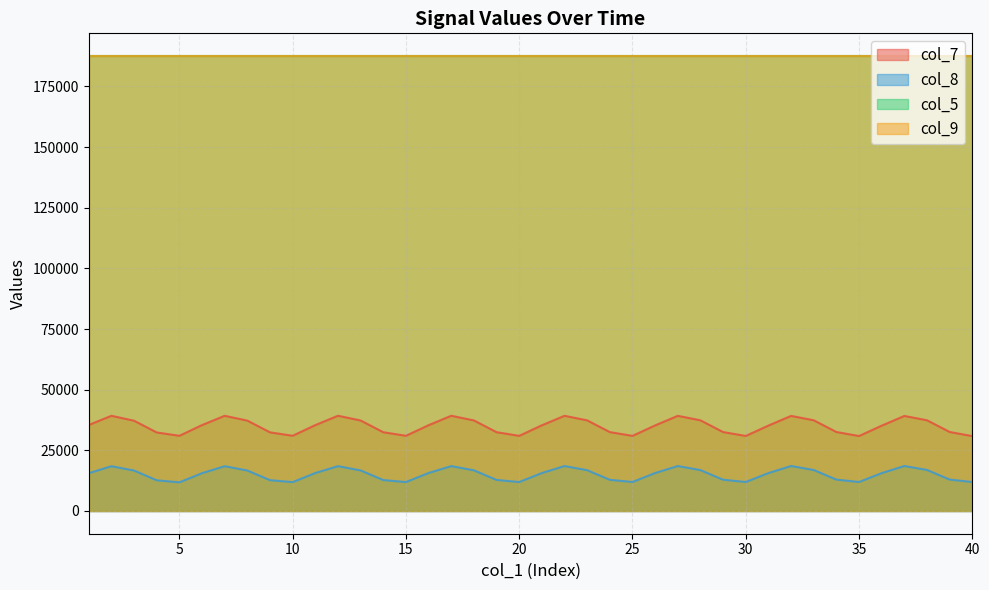

How many lines are shown in the chart?

4